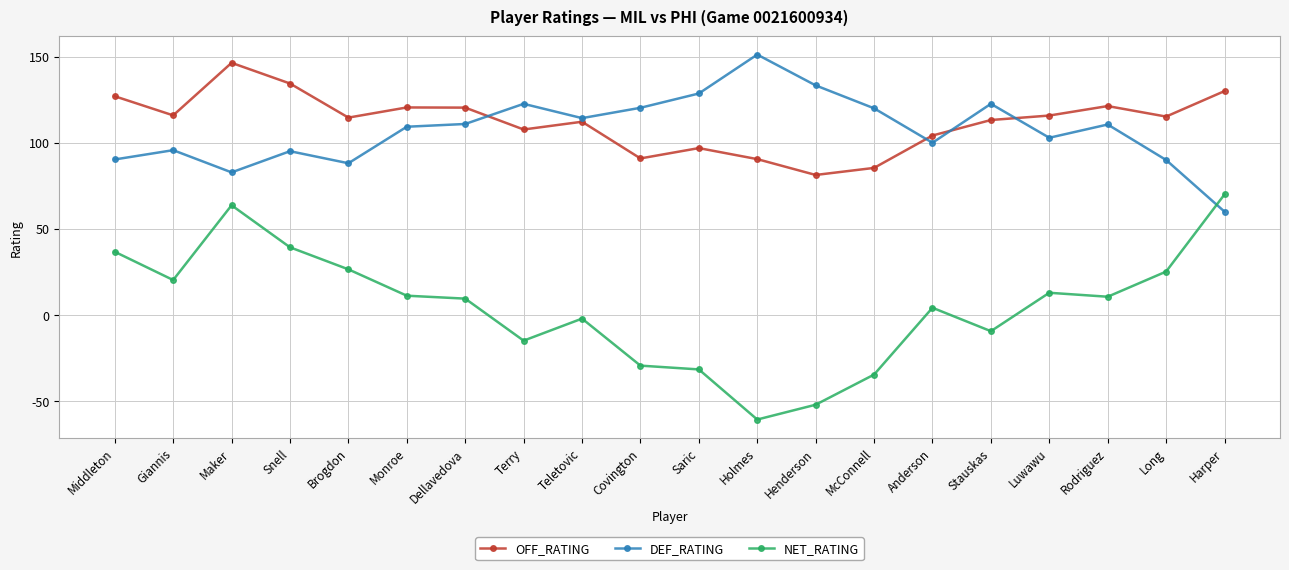

How many values in the NET_RATING series exceed 10?

10